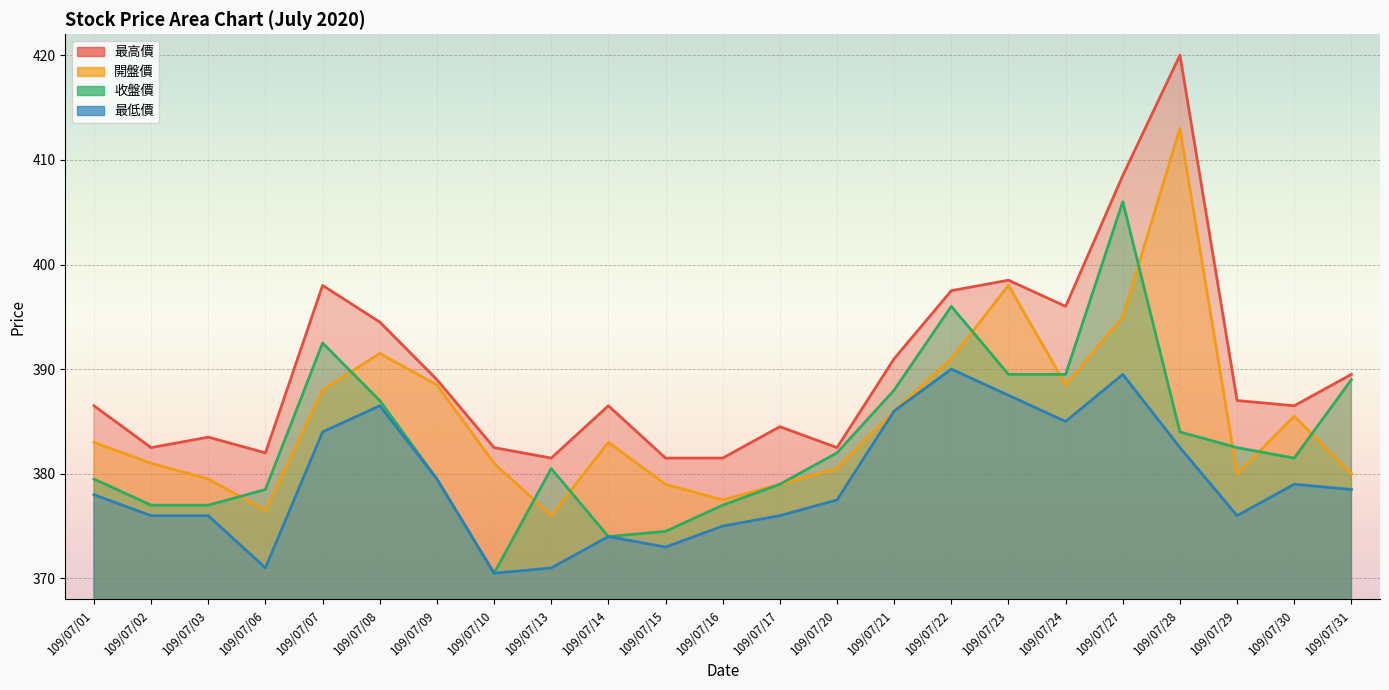

At 109/07/20, list the series in order from smallest to largest.

最低價, 開盤價, 收盤價, 最高價